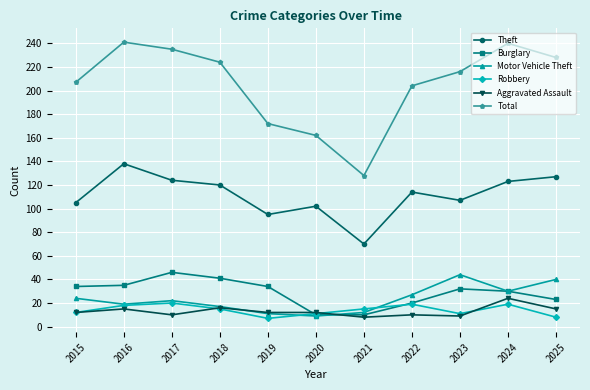

True or false: Theft and Burglary intersect in this chart.

False